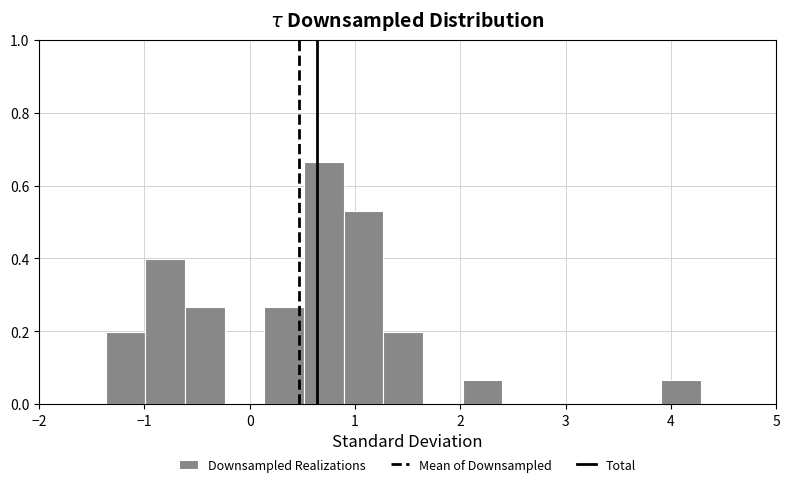

Read against the x-axis, roughly where is the centre of the tallest bar?

0.7